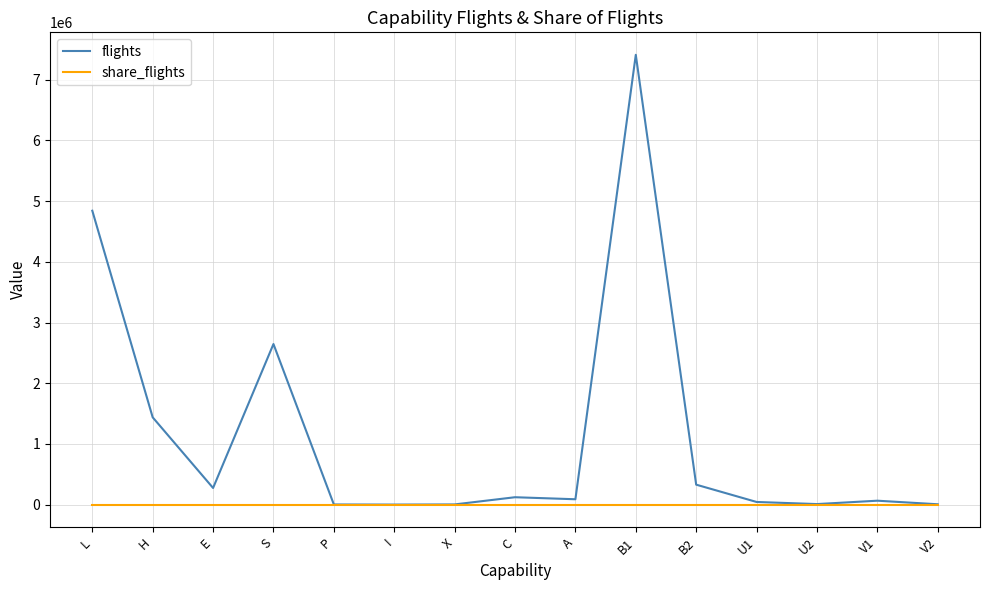

What is the difference between the second highest and second lowest values in the share_flights series?

0.5